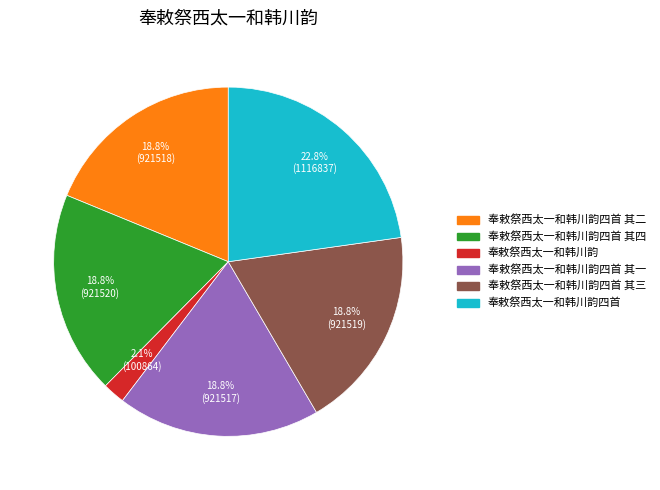

Is there a majority slice in this chart?

No